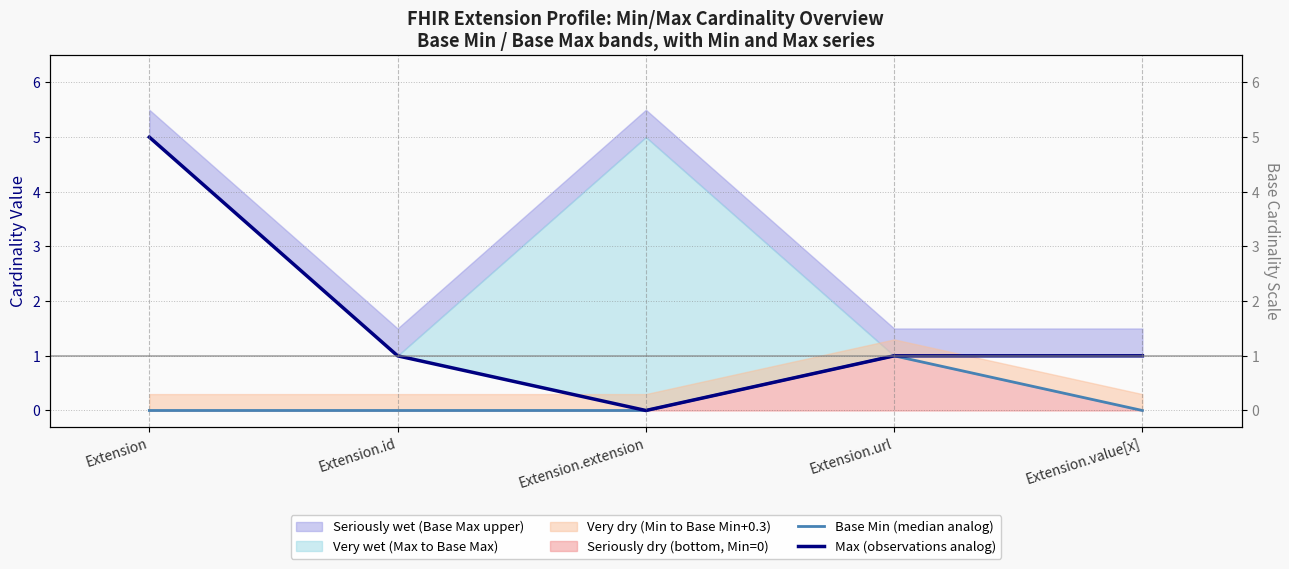

Reading left to right, list all the values displayed in this chart.

Base Min (median analog): Extension=0	Extension.id=0	Extension.extension=0	Extension.url=1	Extension.value[x]=0
Max (observations analog): Extension=5	Extension.id=1	Extension.extension=0	Extension.url=1	Extension.value[x]=1